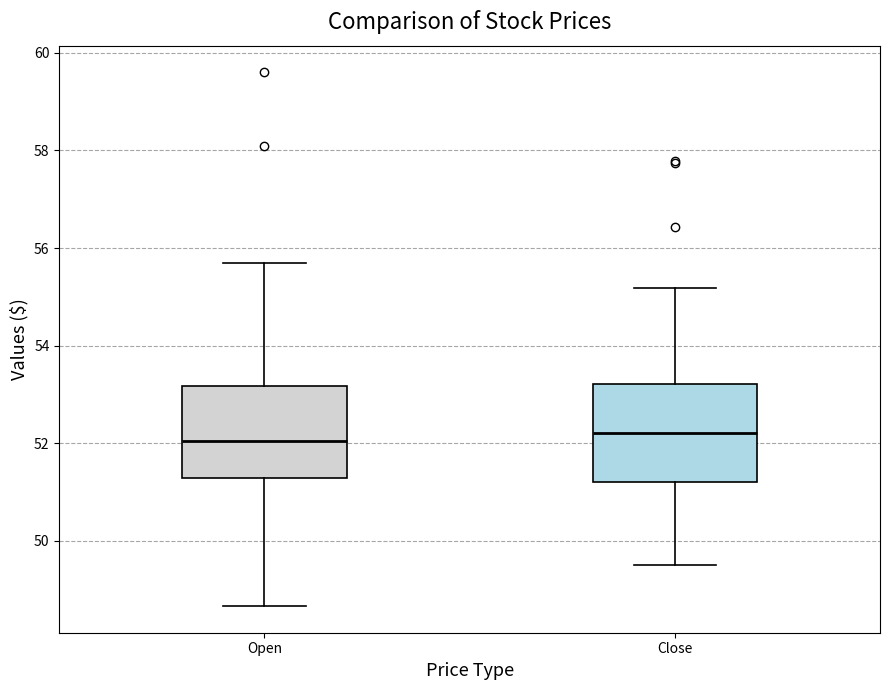

Where does the upper whisker of the box for Close end on the y-axis? The values are not printed on the chart, so give them approximately, as read against the axis.

55.2